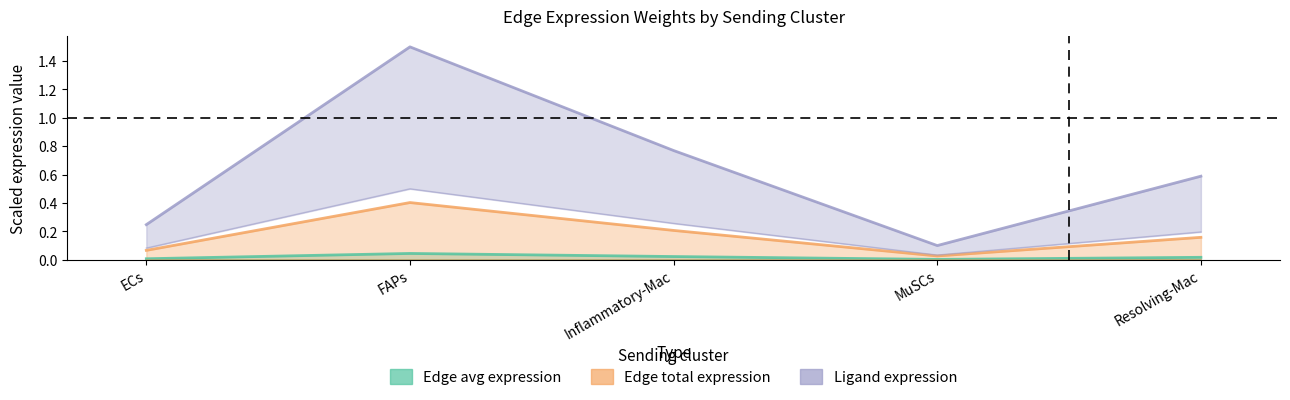

Which series has the largest total across all categories?

Ligand total expression value